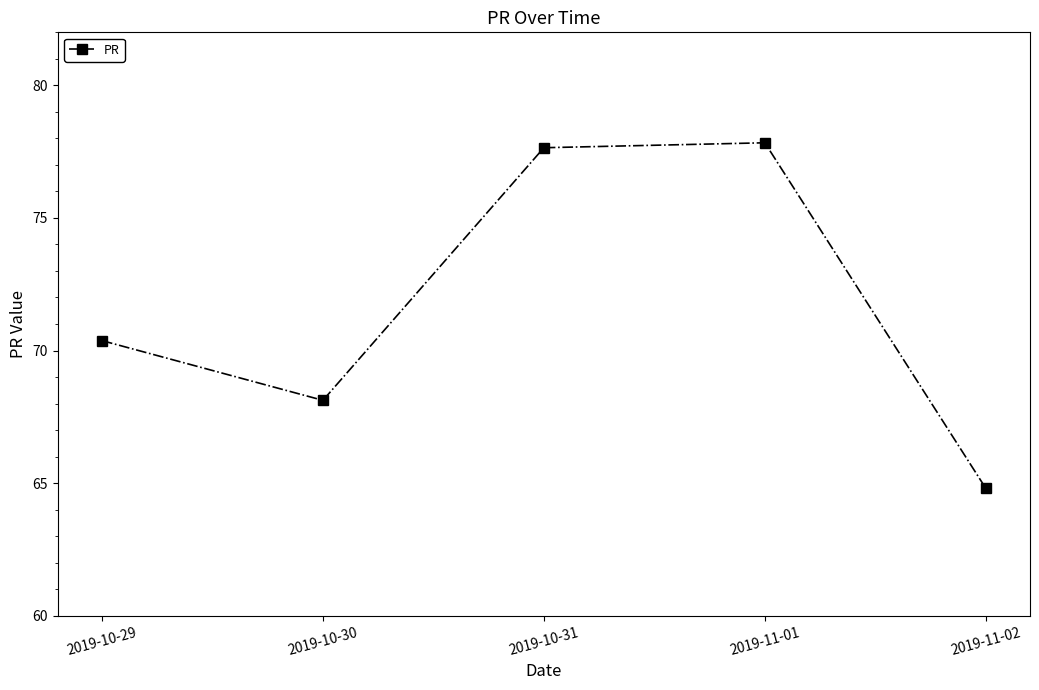

Rank the categories by value from lowest to highest.

2019-11-02, 2019-10-30, 2019-10-29, 2019-10-31, 2019-11-01